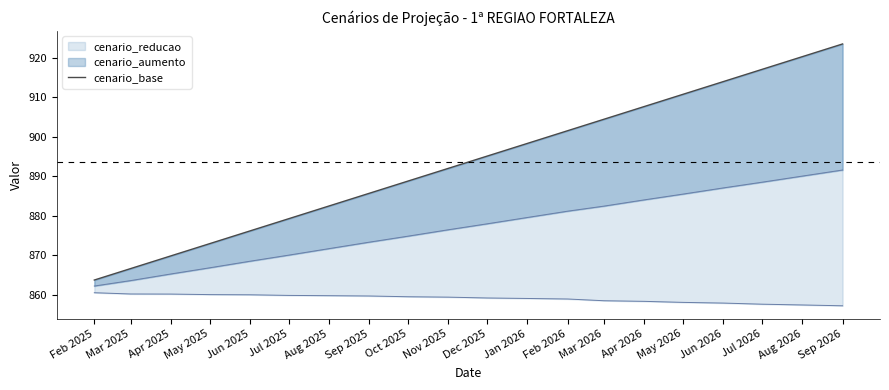

What is the smallest value displayed?

863.8